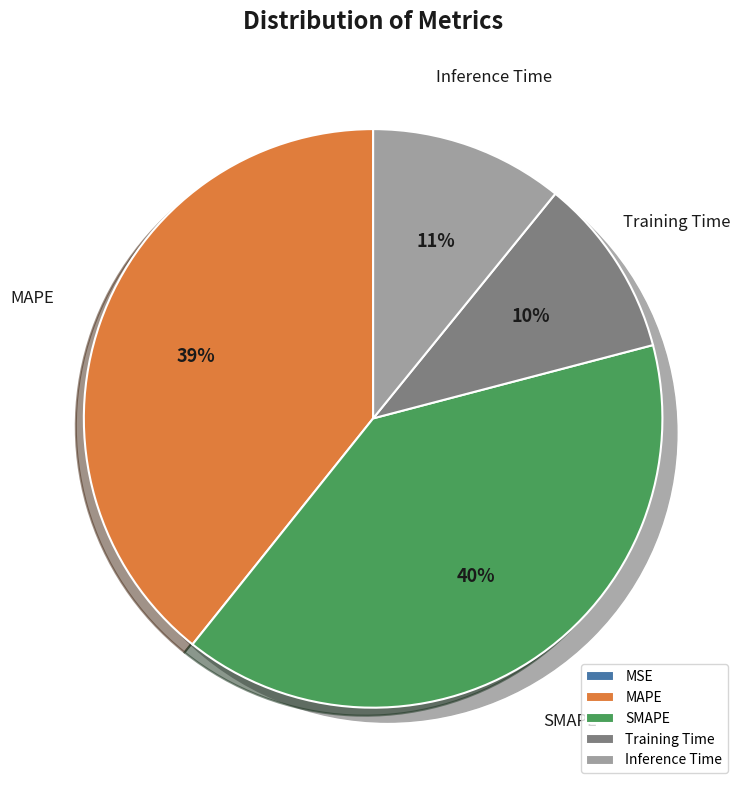

Approximately how many times larger is the value at Inference Time compared to SMAPE?

0.3